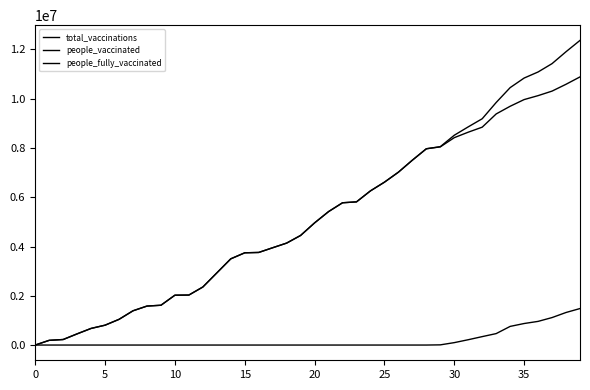

How many lines are shown in the chart?

3